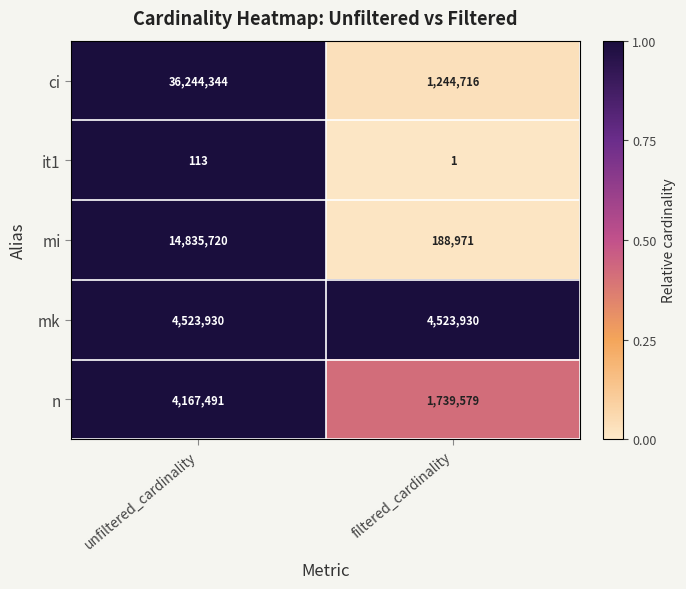

What is the maximum value shown in the chart?

36244344